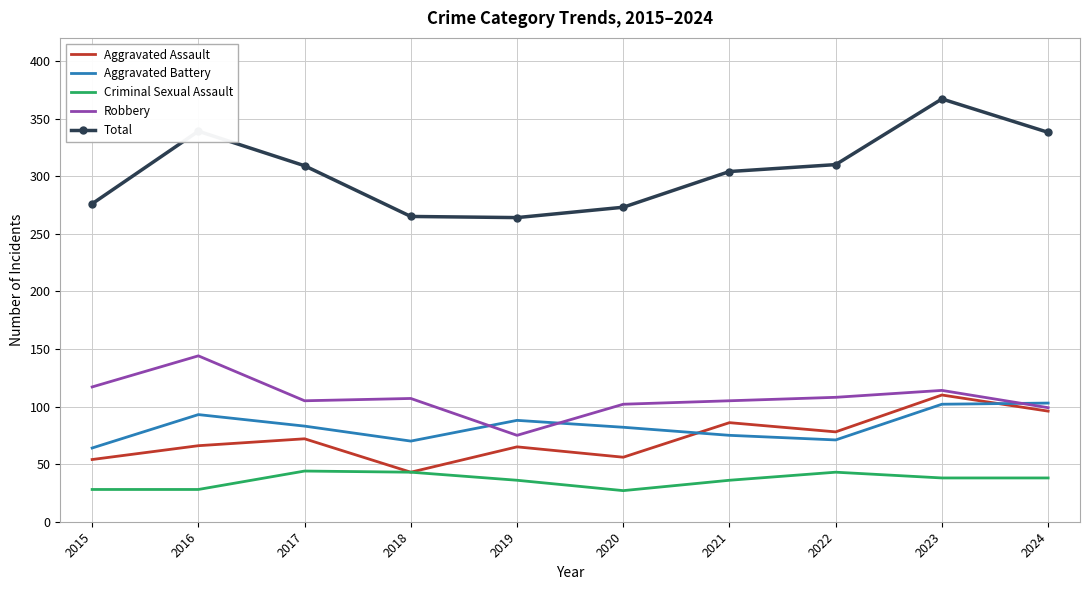

The Robbery series shows 25 at 2017. True or false?

False